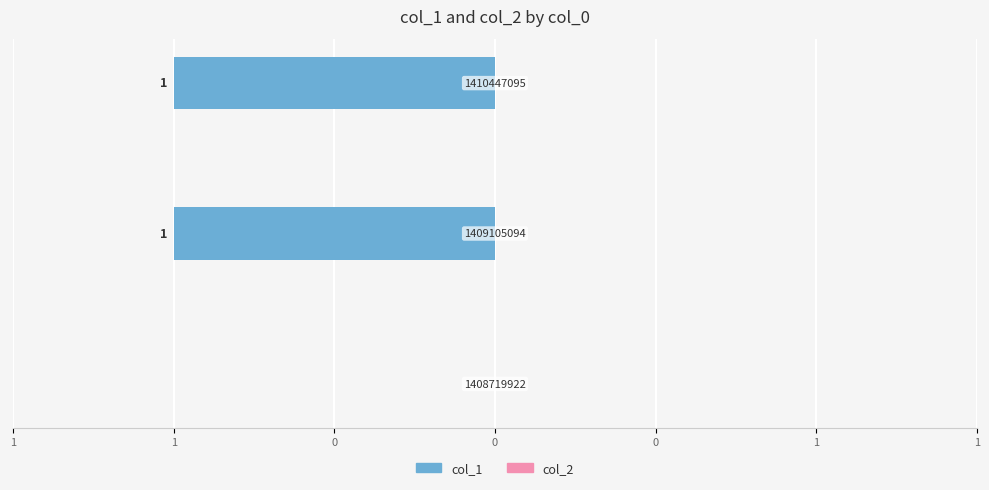

Are the bars horizontal?

Yes